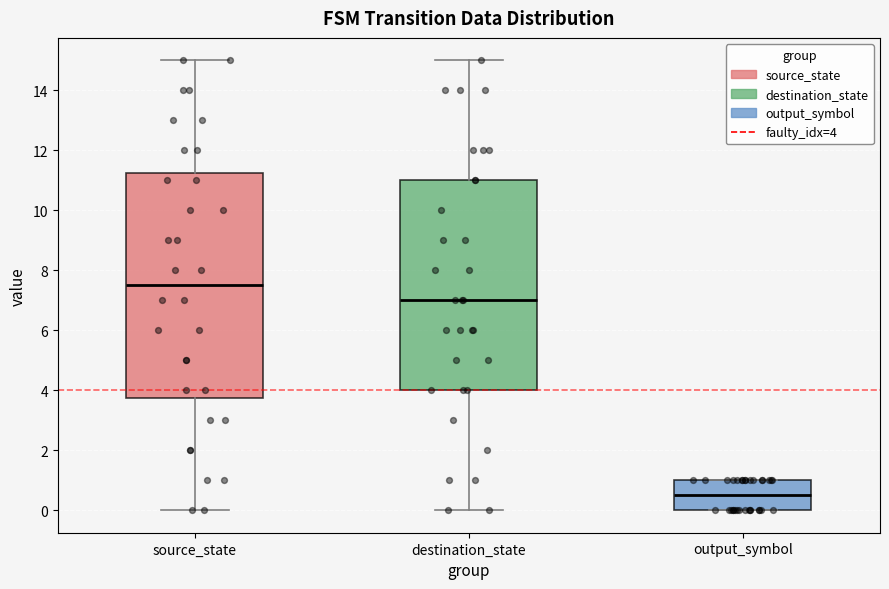

Comparing the boxes themselves (not the whiskers), which one is the tallest?

source_state